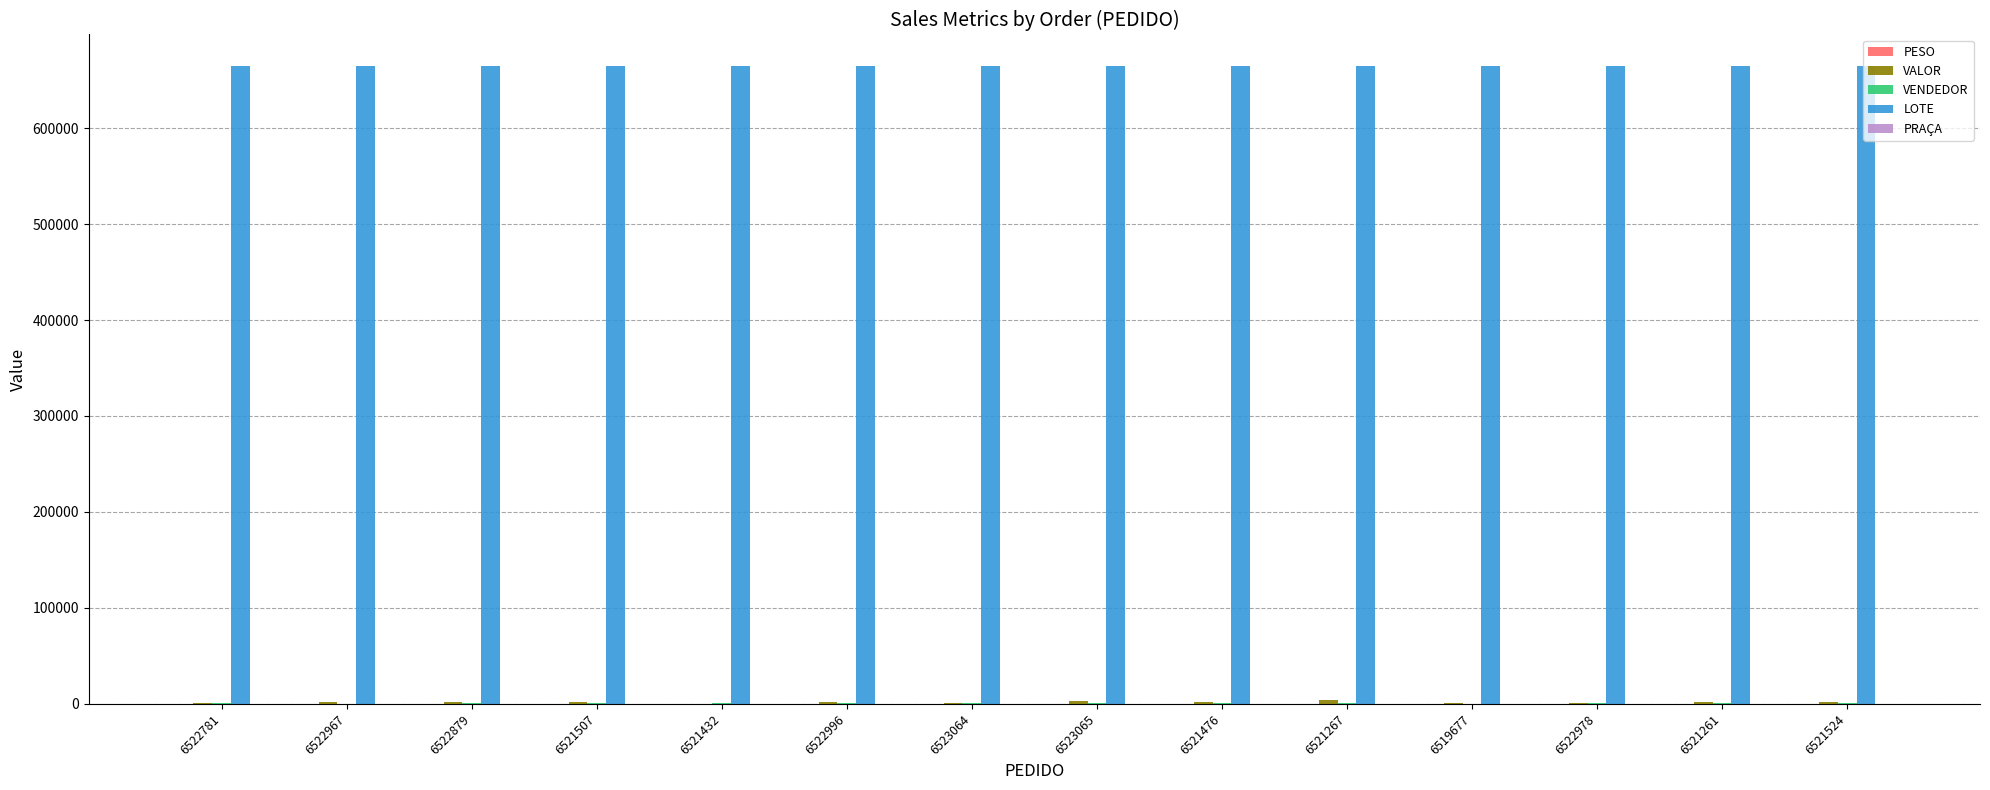

How many groups of bars are there?

14